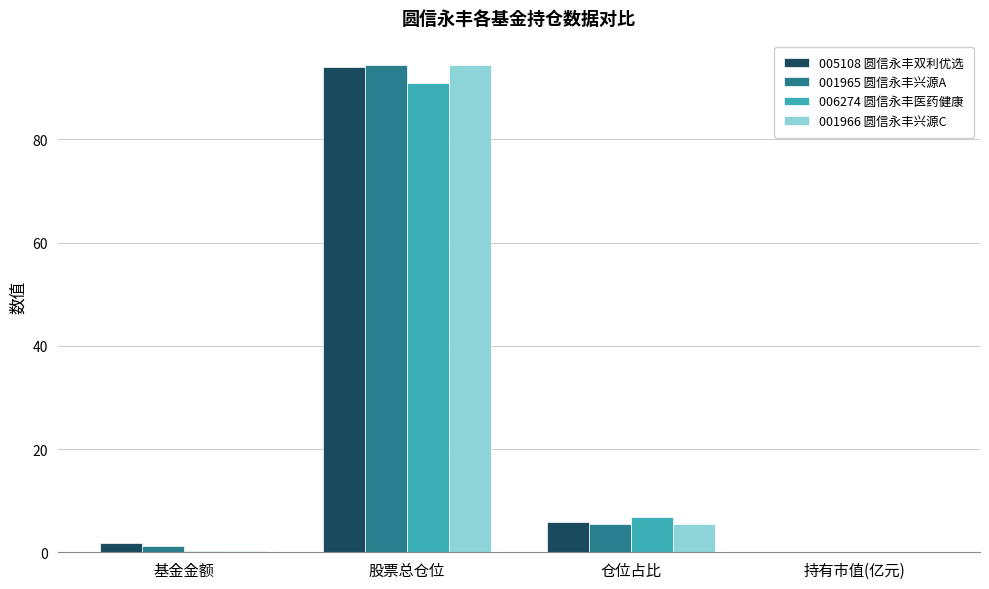

How many categories are shown in the chart?

4